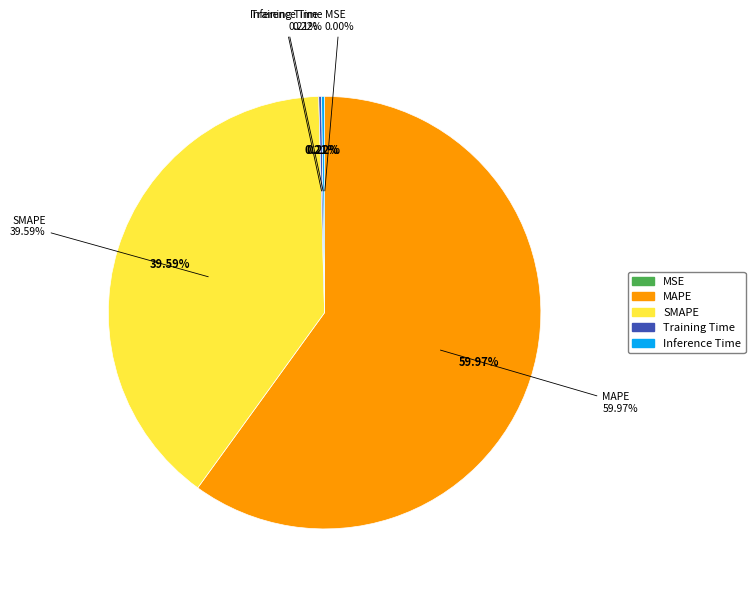

Approximately how many times larger is the value at MAPE compared to SMAPE?

1.5